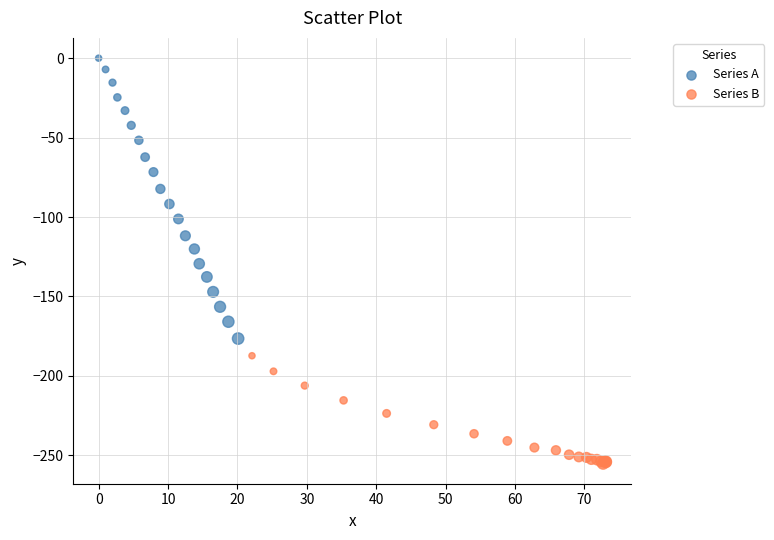

Which series has the largest Y range (max minus min)?

Series A